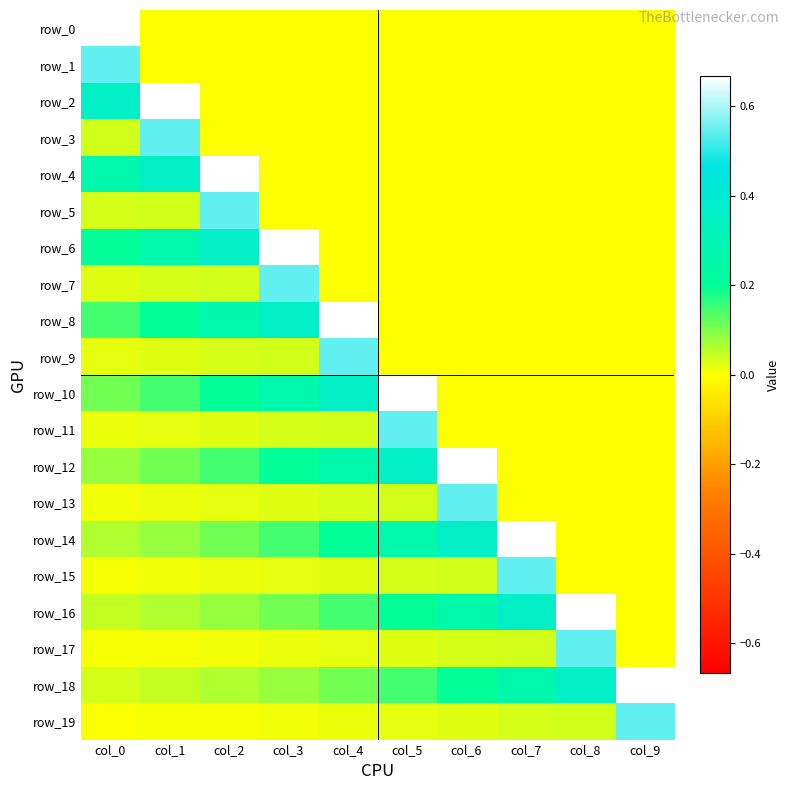

Read the row_0 value at col_0.

0.7